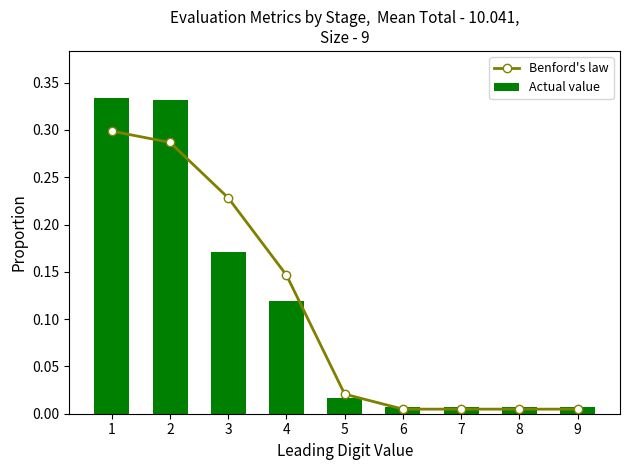

At which category is the sum across all series the highest?

1